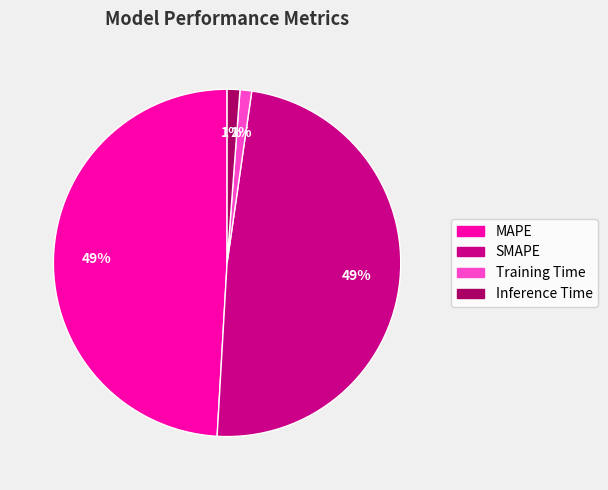

Combined, do SMAPE and MAPE account for over 50%?

Yes